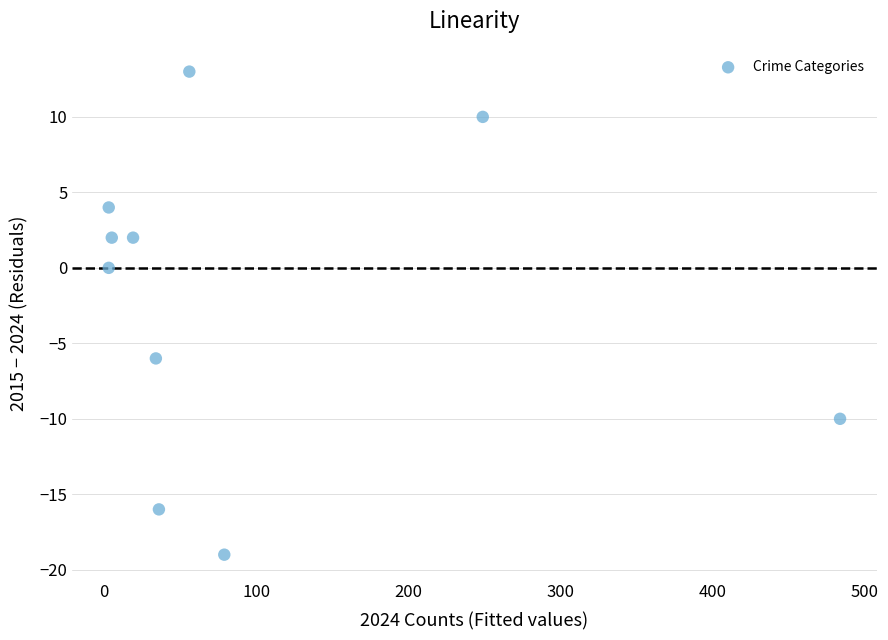

What is the average X value?

97